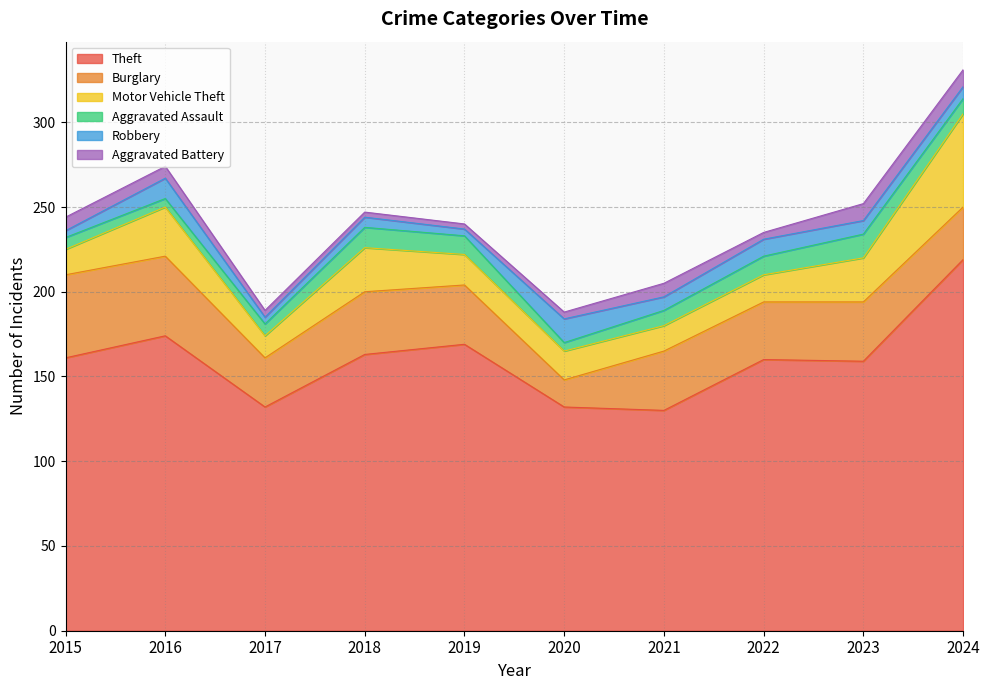

How many data points in Robbery are less than 8?

5